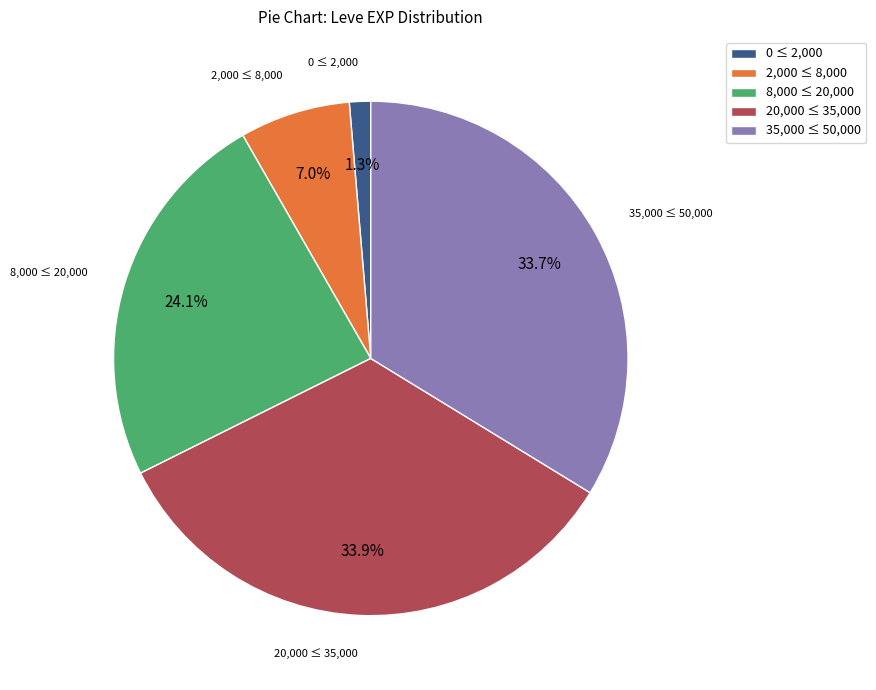

Combined, what portion of the pie is 20,000 ≤ 35,000 and 35,000 ≤ 50,000?

67.6%